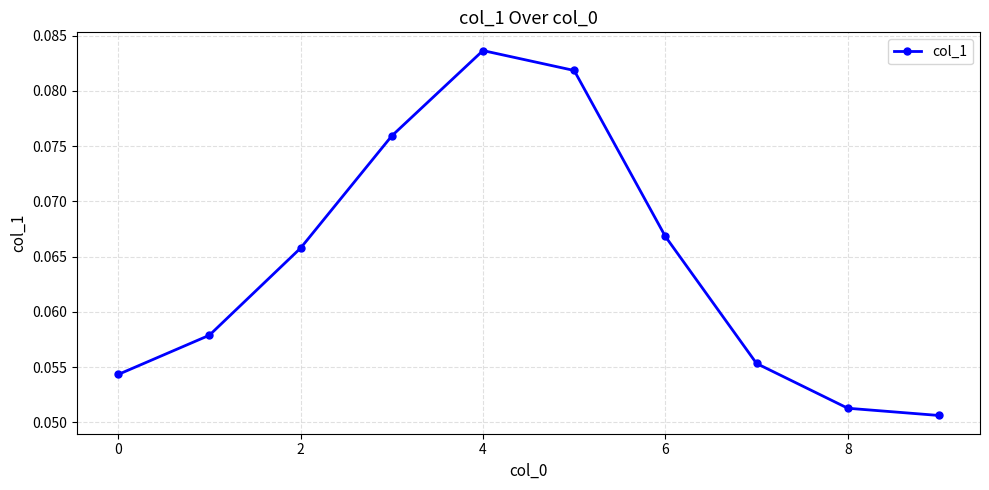

True or false: there are more than 1 points higher than both neighbors.

False